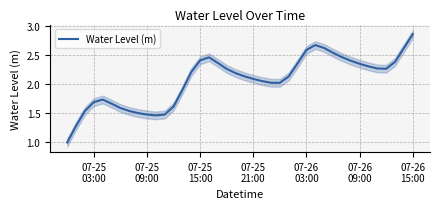

Reading left to right, extract all data points from this chart.

1.0	1.3	1.5	1.7	1.7	1.7	1.6	1.5	1.5	1.5	1.5	1.5	1.6	1.9	2.2	2.4	2.5	2.4	2.3	2.2	2.1	2.1	2.0	2.0	2.0	2.1	2.4	2.6	2.7	2.6	2.5	2.5	2.4	2.3	2.3	2.3	2.3	2.4	2.6	2.9